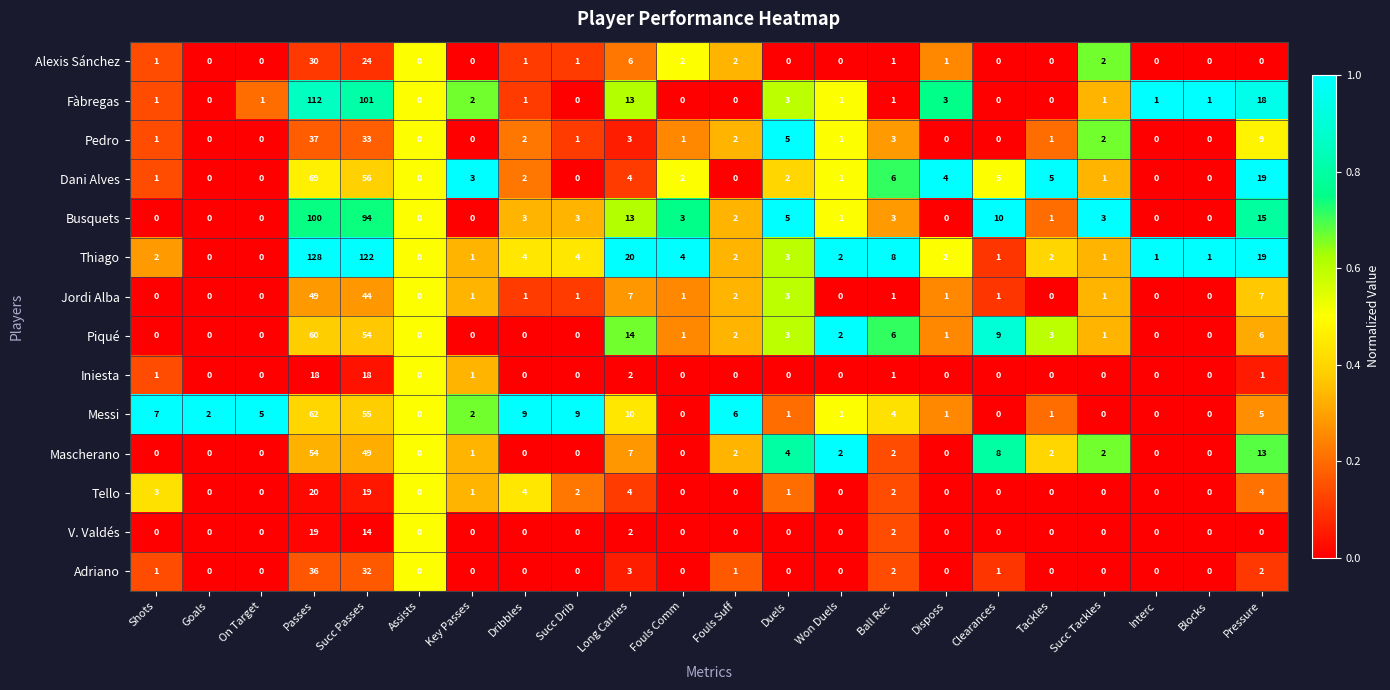

How many distinct data groups are displayed?

14